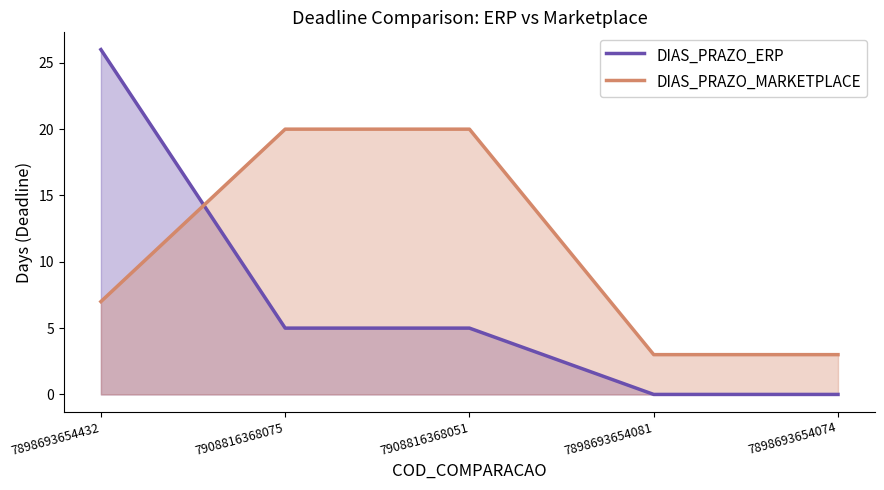

Reading left to right, list all the values displayed in this chart.

DIAS_PRAZO_ERP: 26	5	5	0	0
DIAS_PRAZO_MARKETPLACE: 7	20	20	3	3